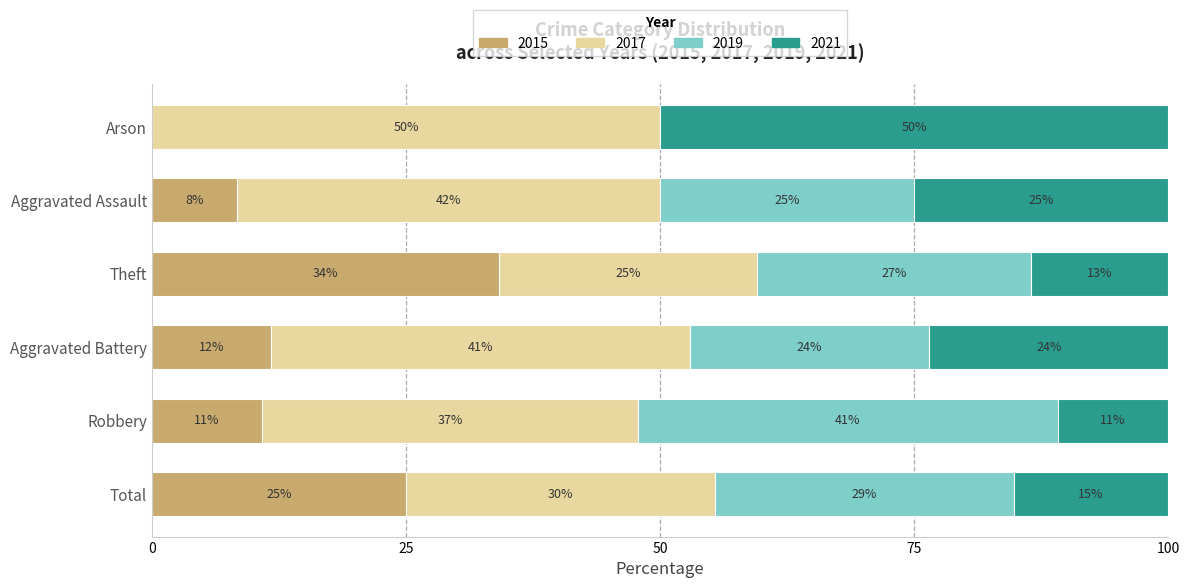

Which category has the highest value in the 2015 series?

Theft